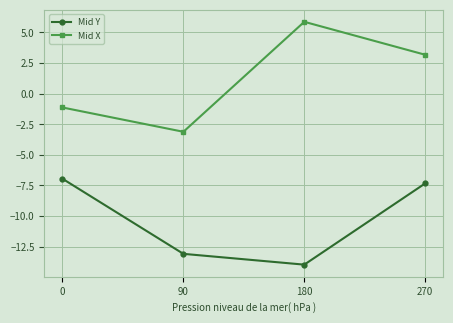

Read the Mid Y value at 90.

-13.1